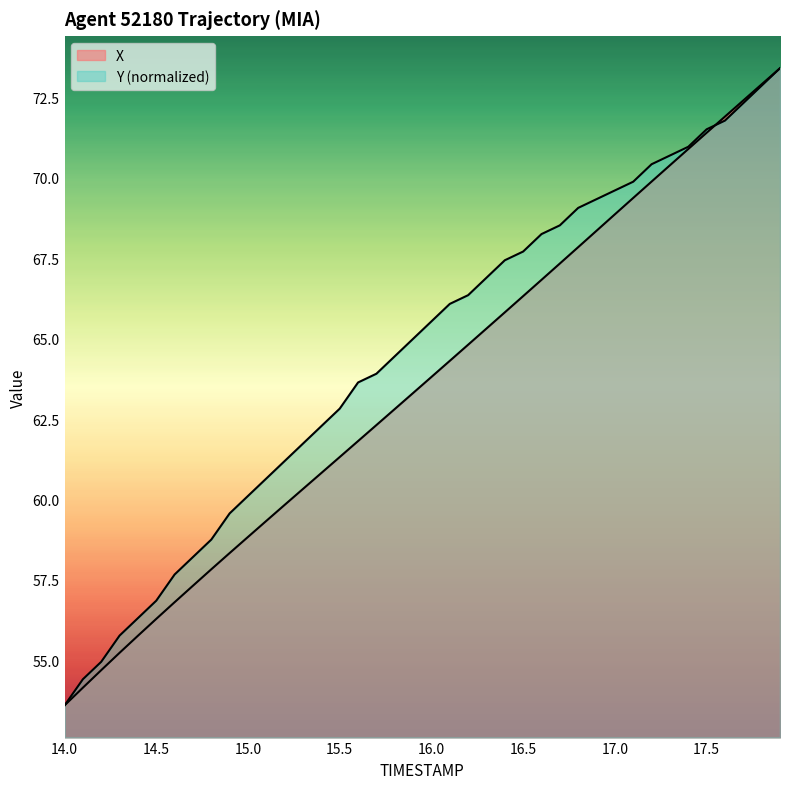

List the series in order of their overall mean, highest first.

Y, X